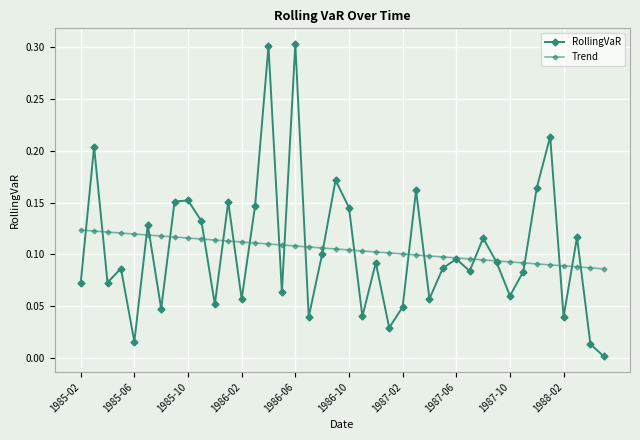

Count the number of data series in this chart.

2